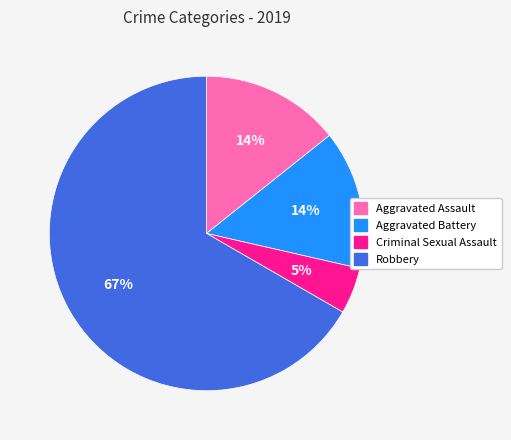

Do Robbery and Aggravated Assault together represent more than half of the pie?

Yes